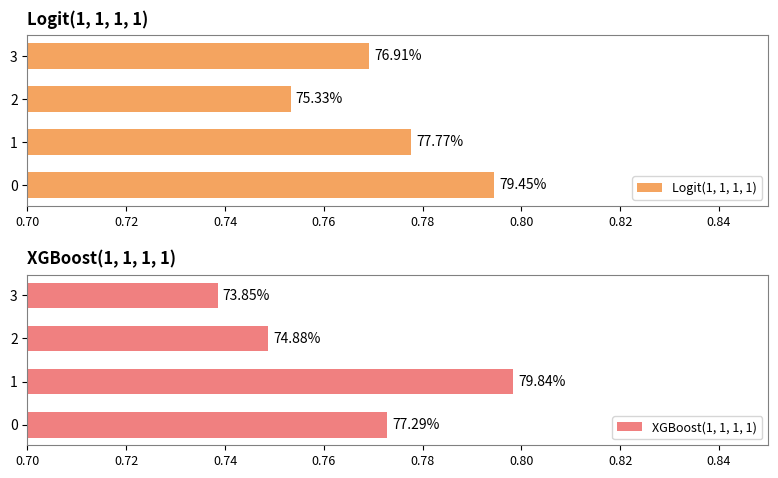

Read the Logit(1, 1, 1, 1) value at 3.

0.8